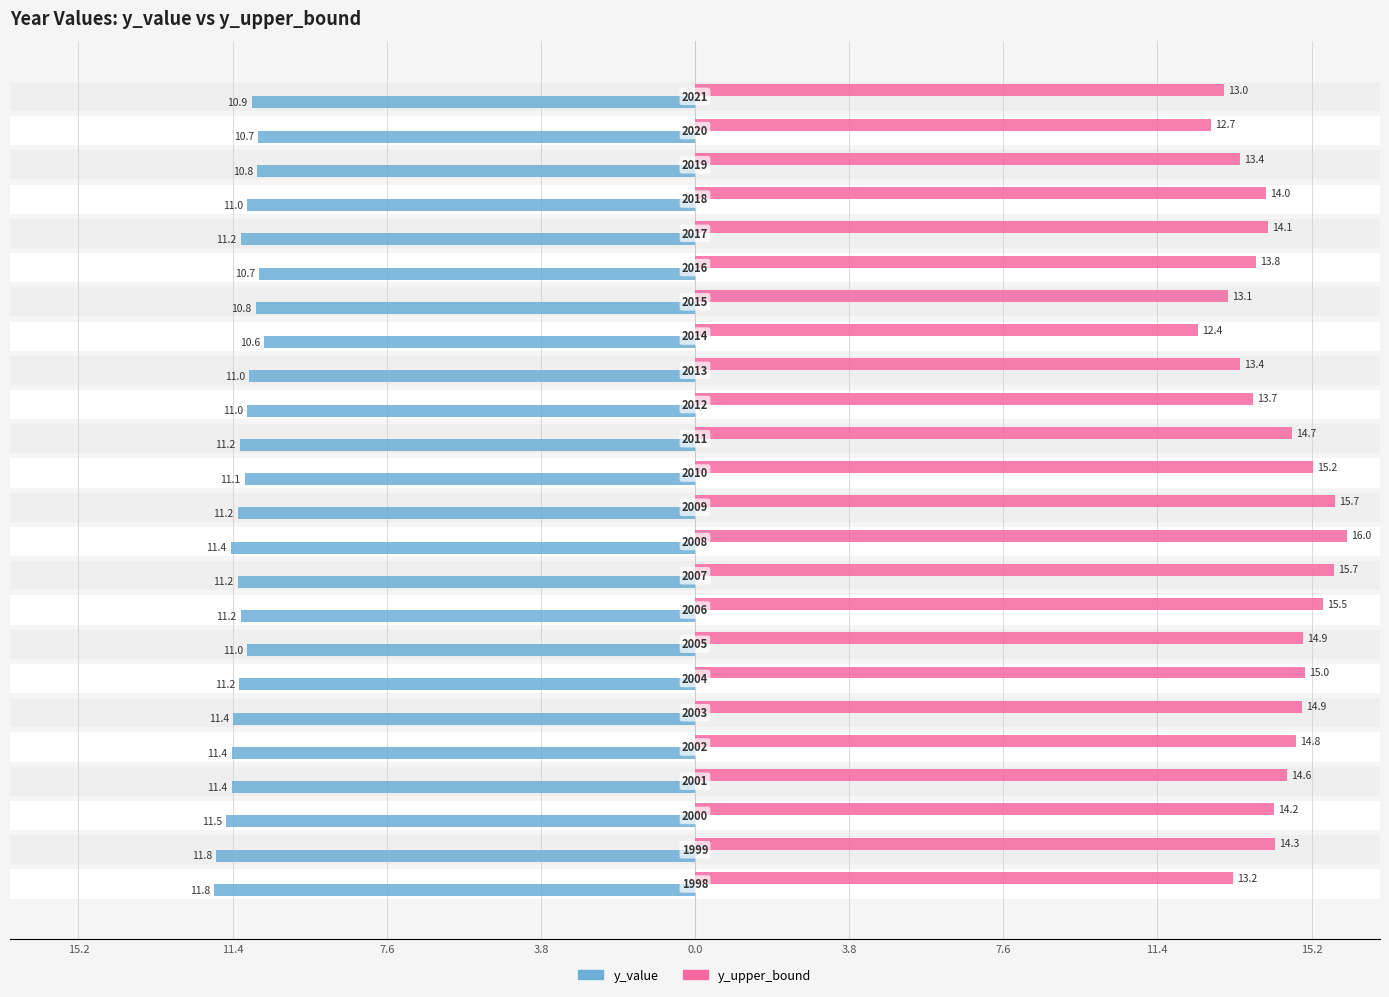

Does the chart contain stacked bars?

No